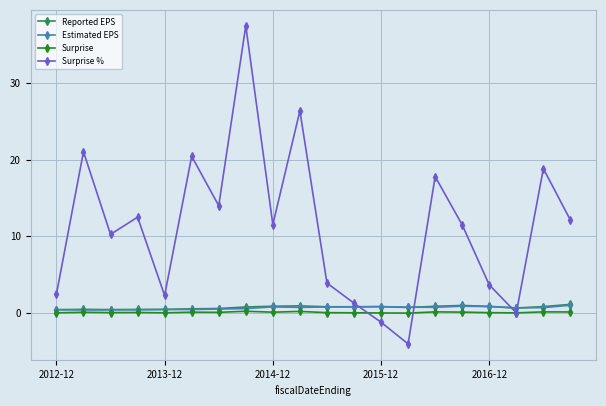

At how many categories does at least one series exceed 9?

12